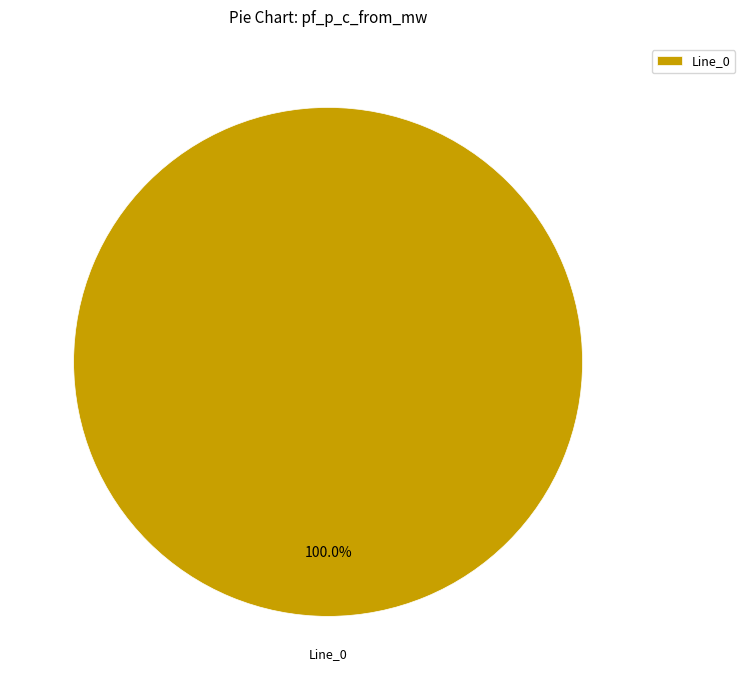

How many slices are in this pie chart?

1